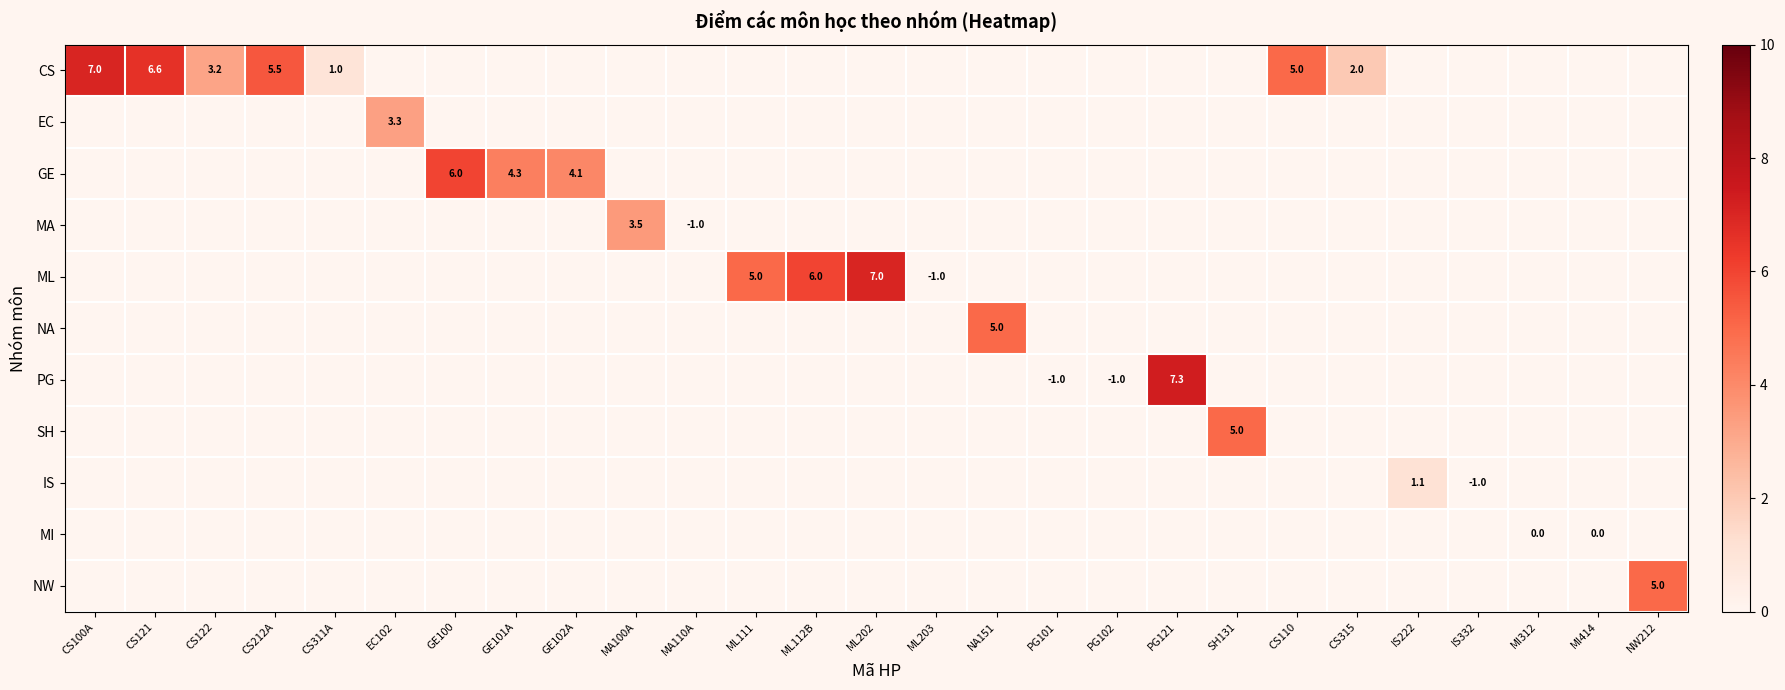

True or false: ML has a value of 5.0 at ML111.

True